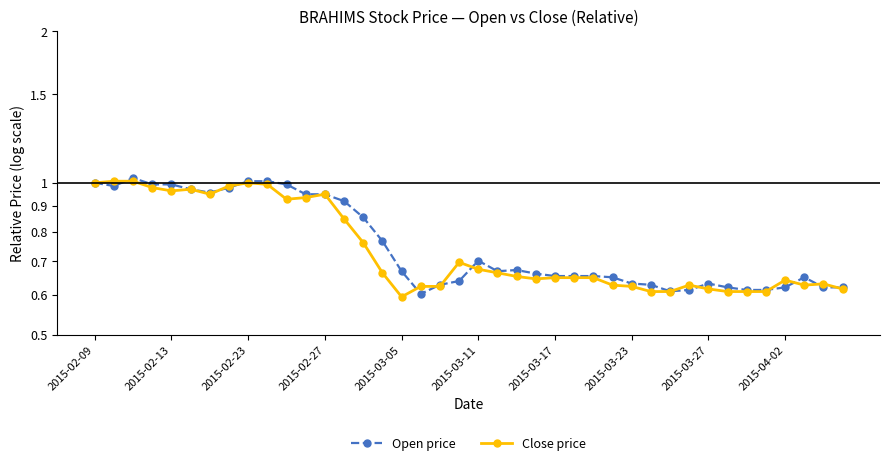

Which series ends up on top after the final intersection of Open price and Close price?

Open price